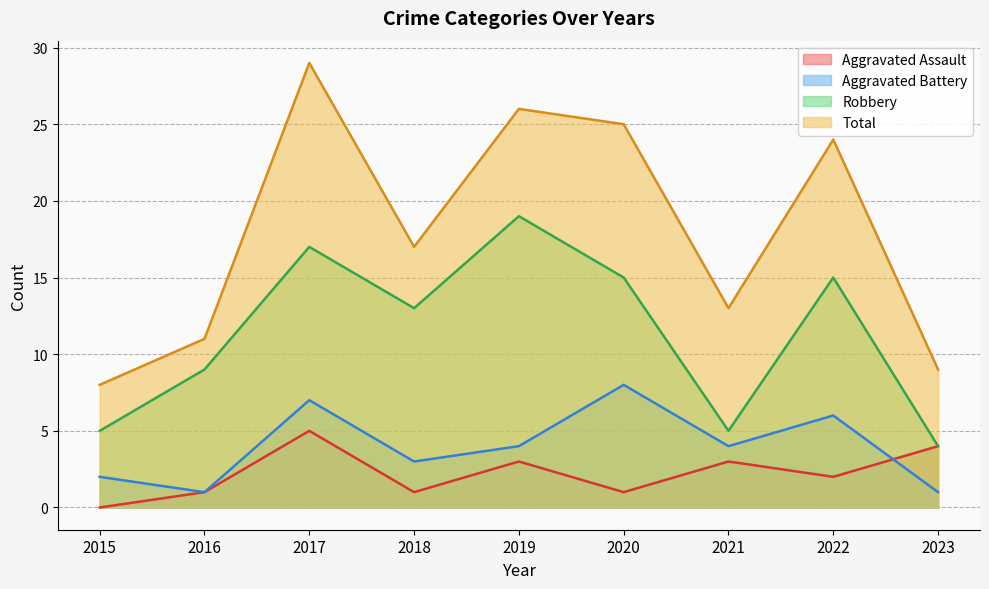

What is the highest value of the Aggravated Assault series?

5